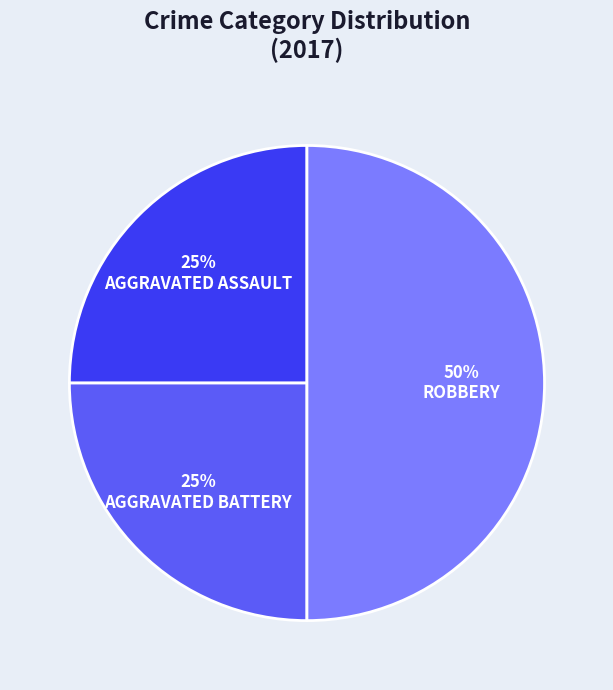

Count the number of slices in the pie.

3